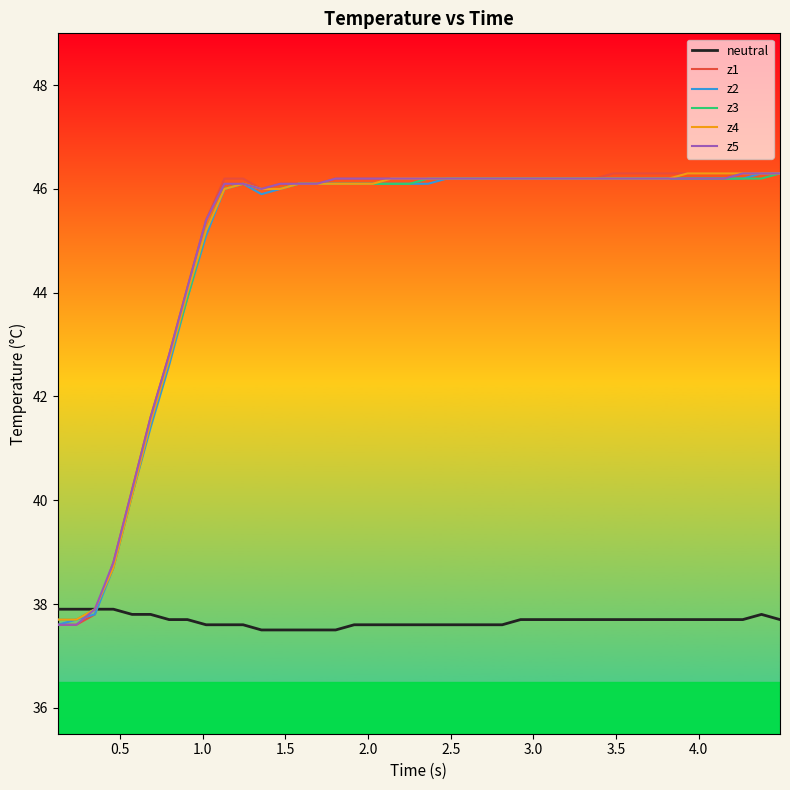

What is the smallest value displayed?

37.5